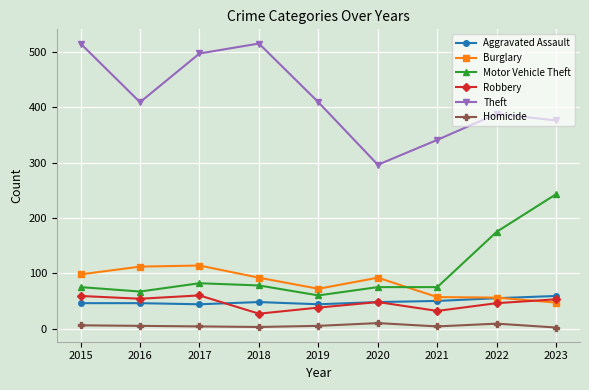

At how many categories does at least one series exceed 473?

3